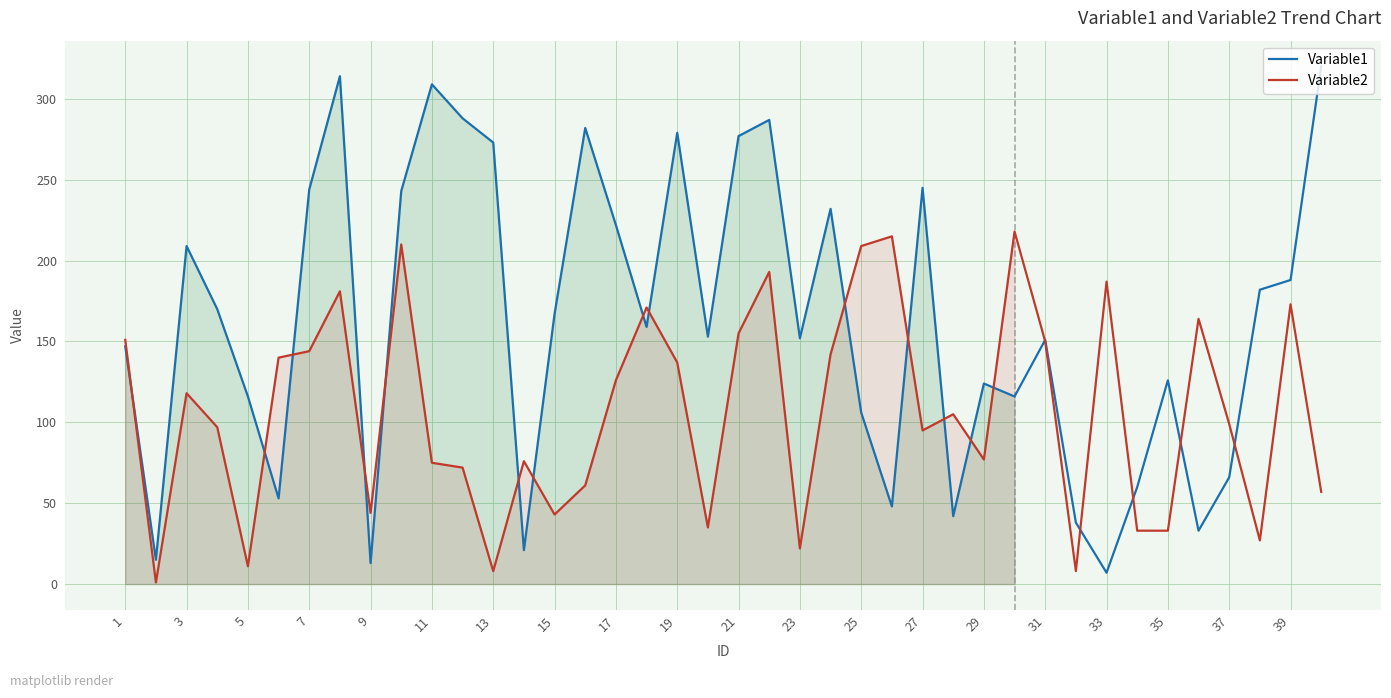

List the series in order of their overall mean, lowest first.

Variable2, Variable1